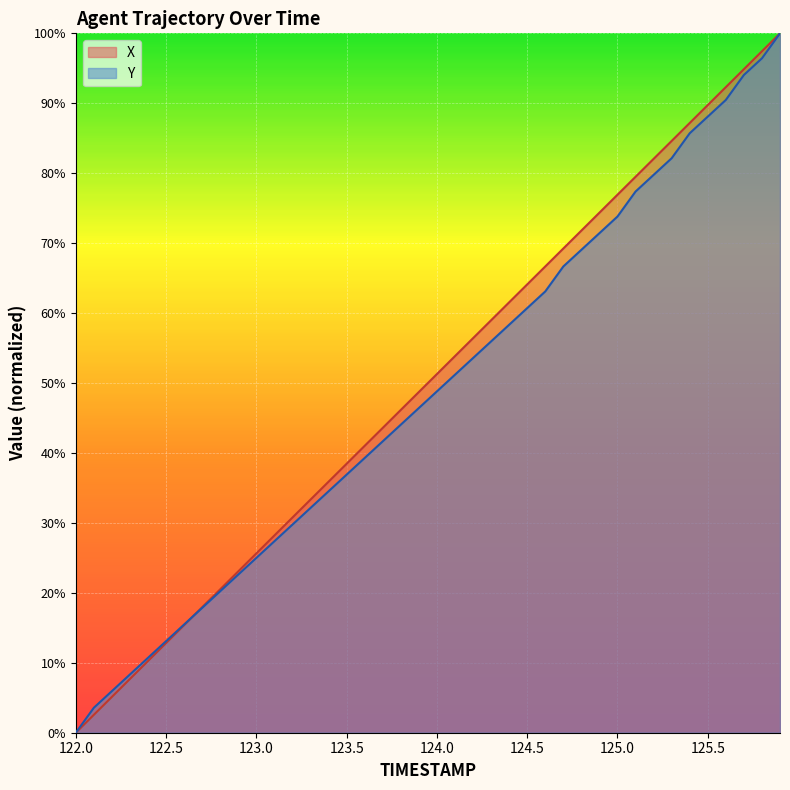

How many intersections are there between Y and X?

1